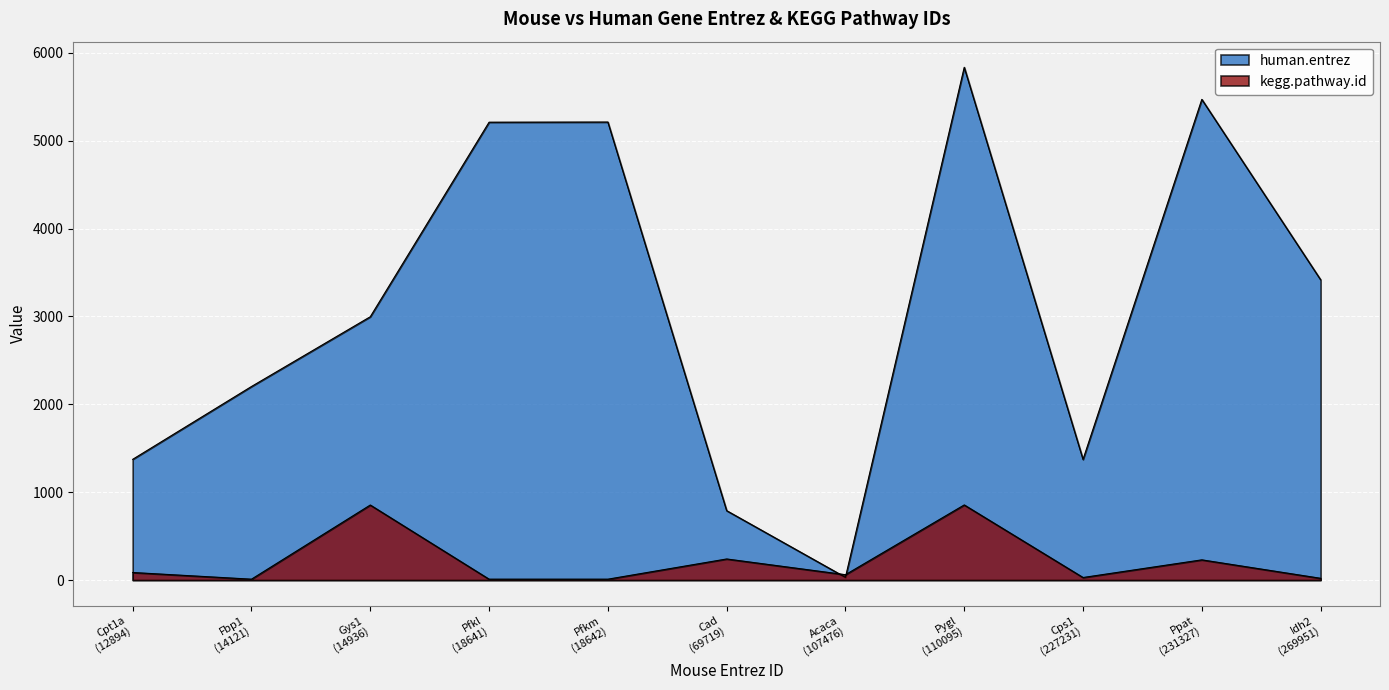

Does the chart display data point markers on the line(s)?

No